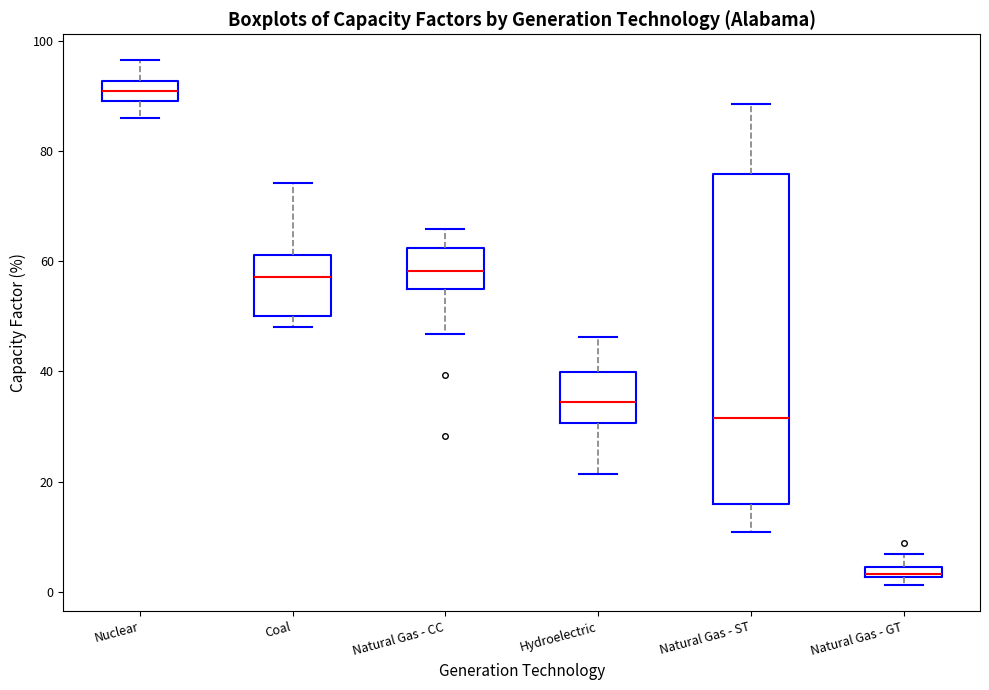

Comparing the boxes themselves (not the whiskers), which one is the tallest?

Natural Gas - ST